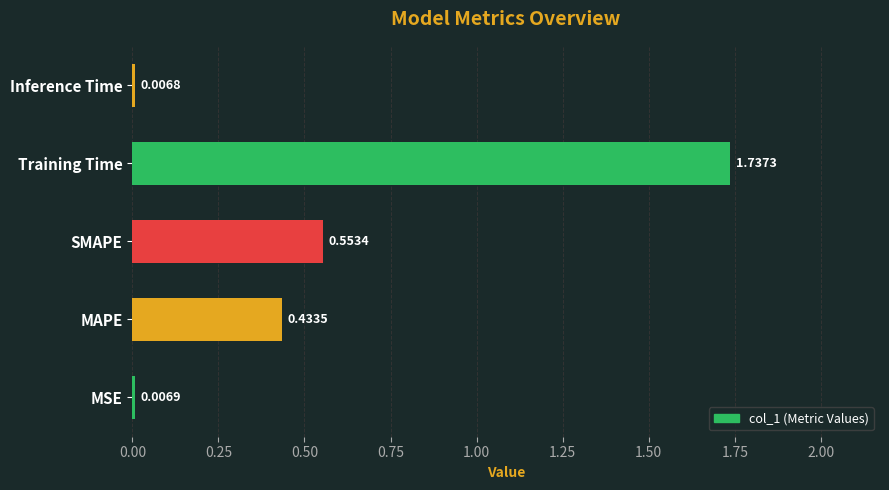

Are the bars horizontal?

Yes